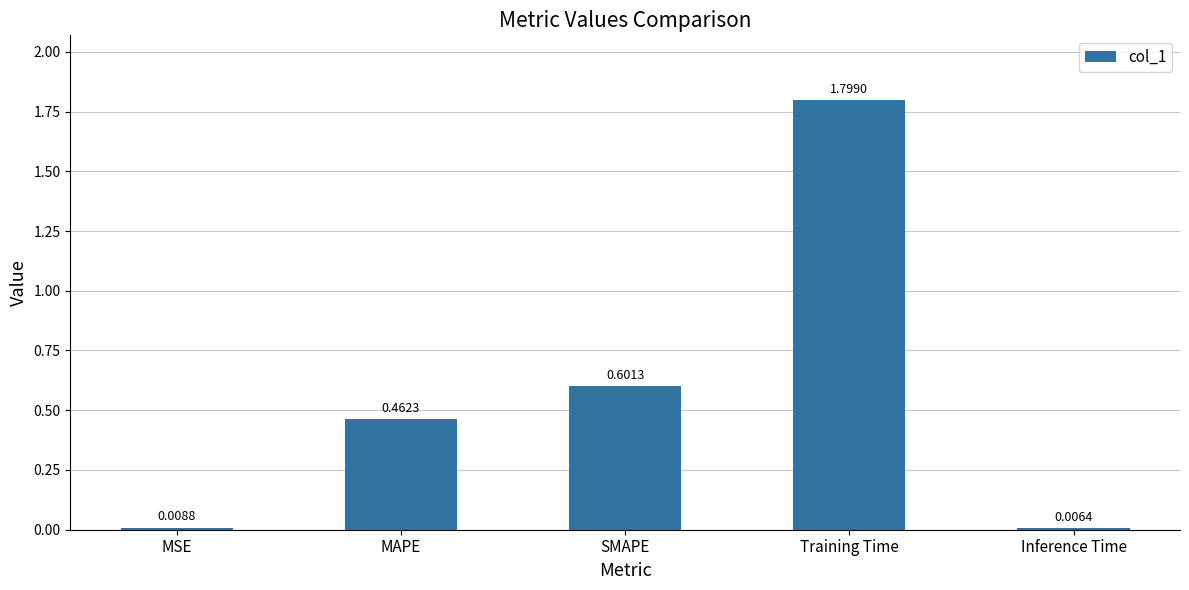

Where is the data nearest to the value 0?

Inference Time